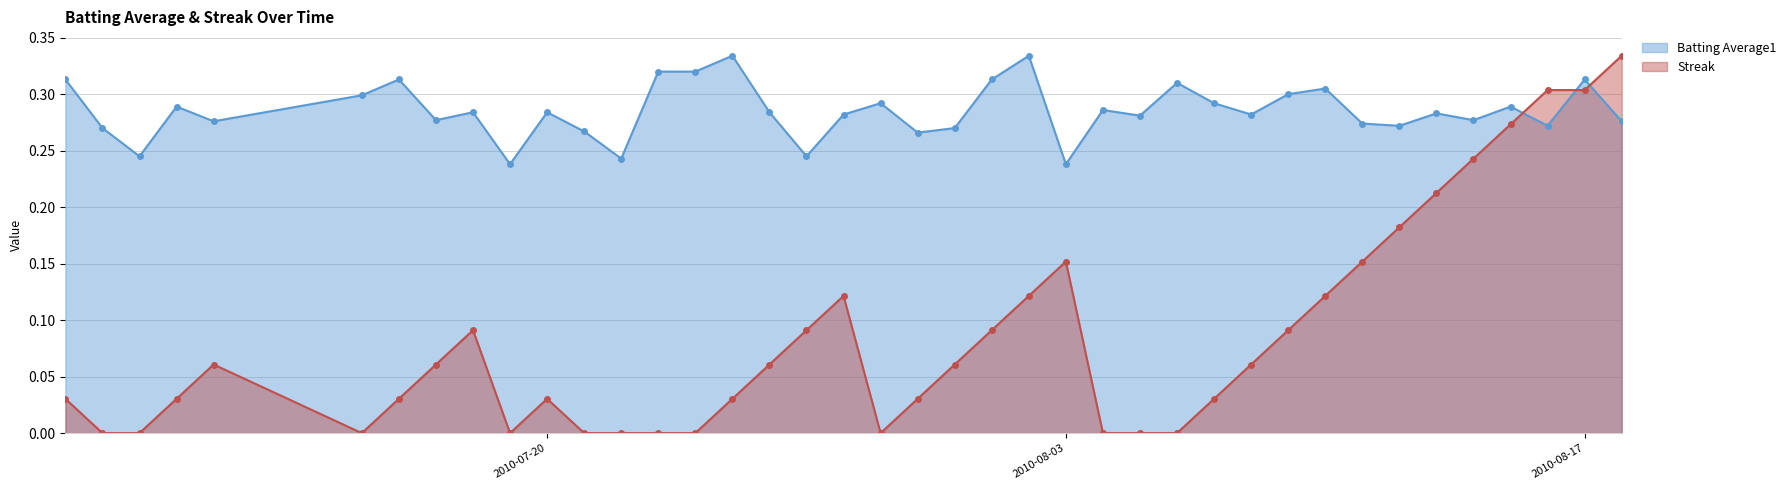

True or false: Streak has more than 2 interior local peaks.

True